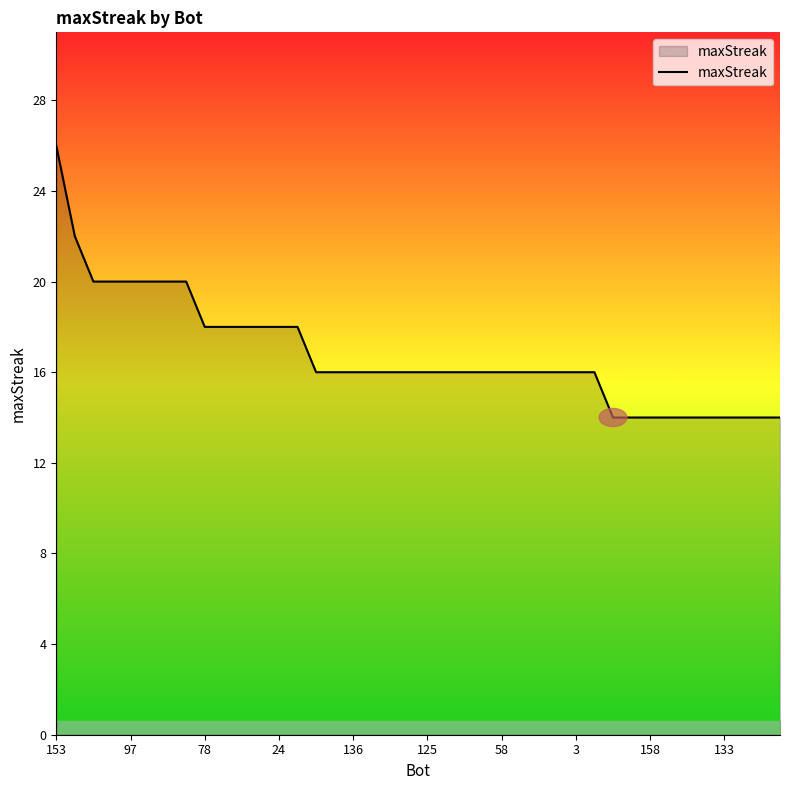

What is the maximum value shown in the chart?

26